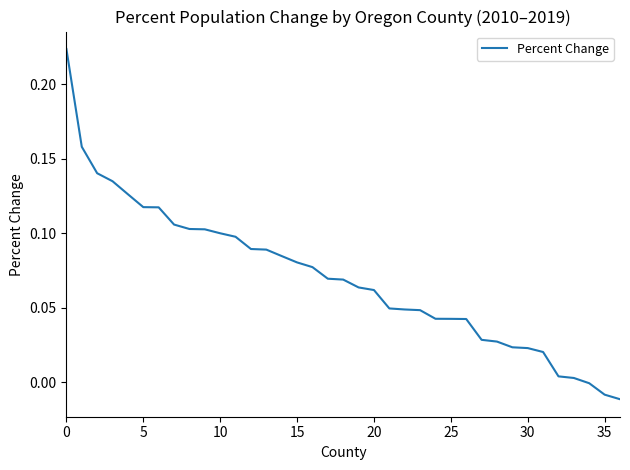

Does the chart display data point markers on the line(s)?

No